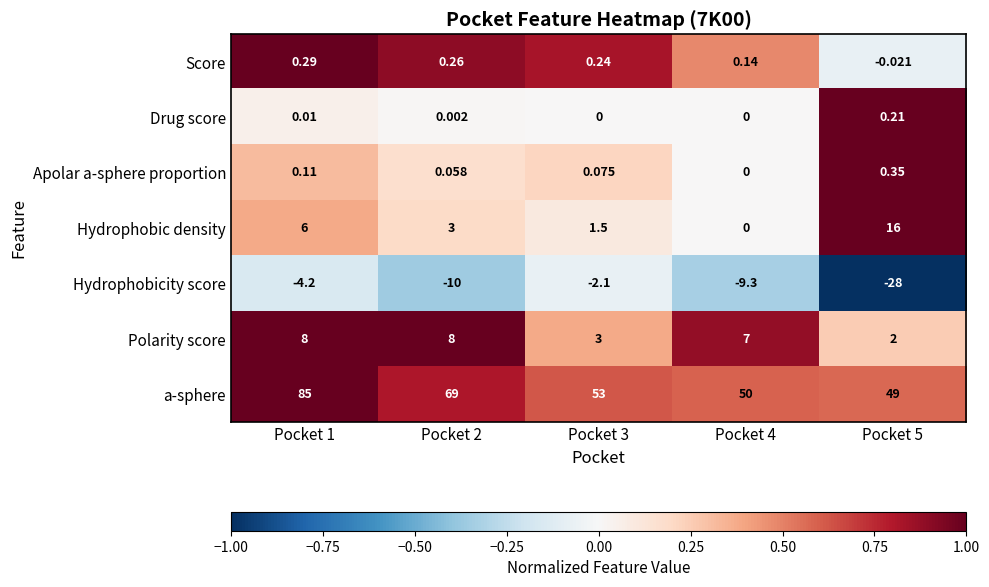

At Pocket 3, list the series in order from smallest to largest.

Hydrophobicity score, Drug score, Apolar a-sphere proportion, Score, Hydrophobic density, Polarity score, a-sphere